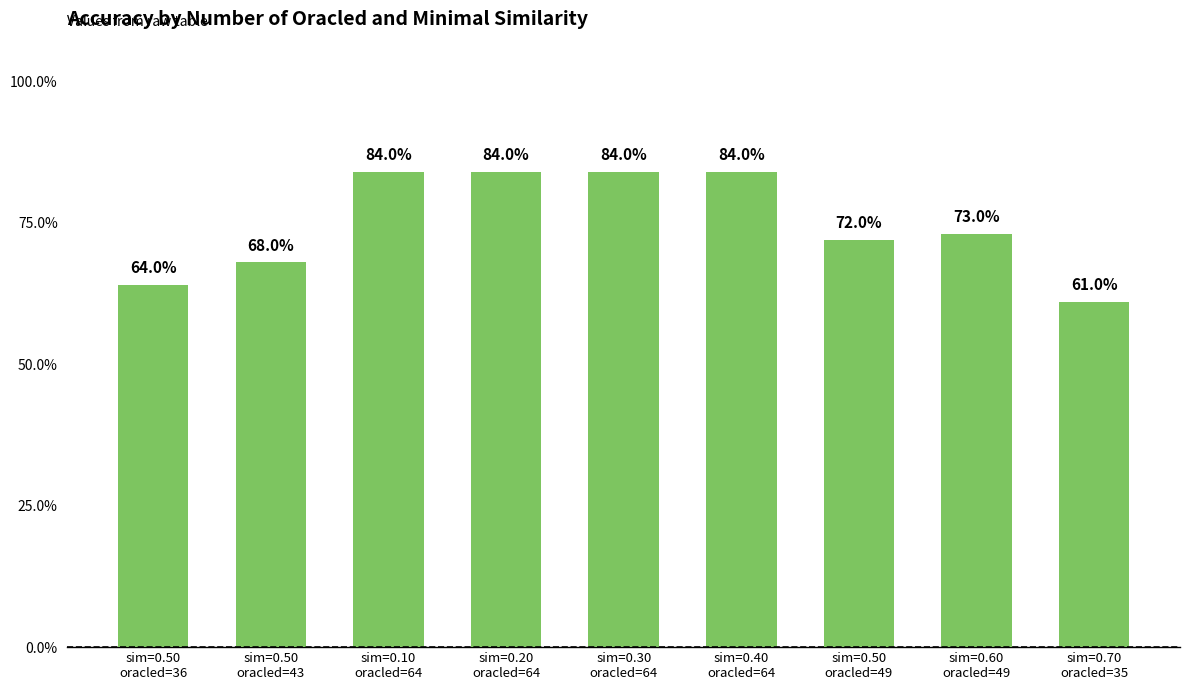

How many values are between 0 and 1?

9